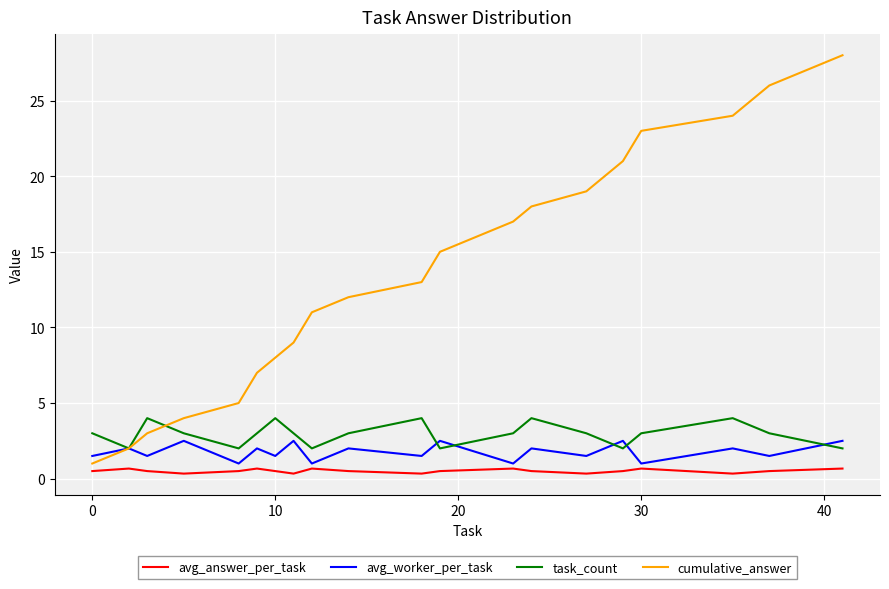

True or false: avg_answer_per_task and task_count intersect in this chart.

False